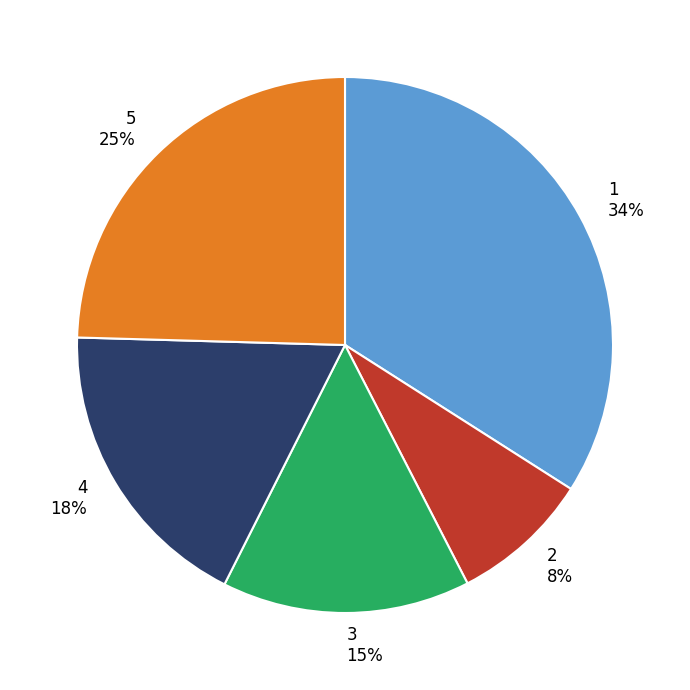

How many segments does this pie chart have?

5